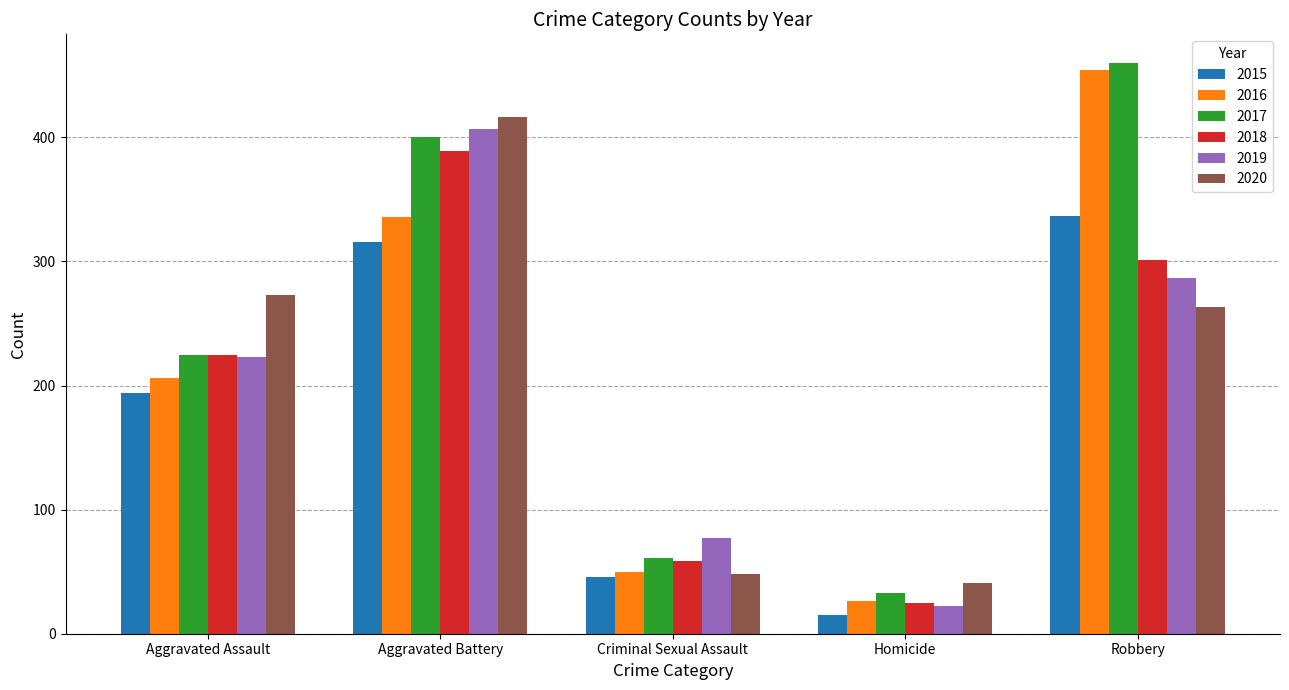

At which label is 2019 closest to 214?

Aggravated Assault